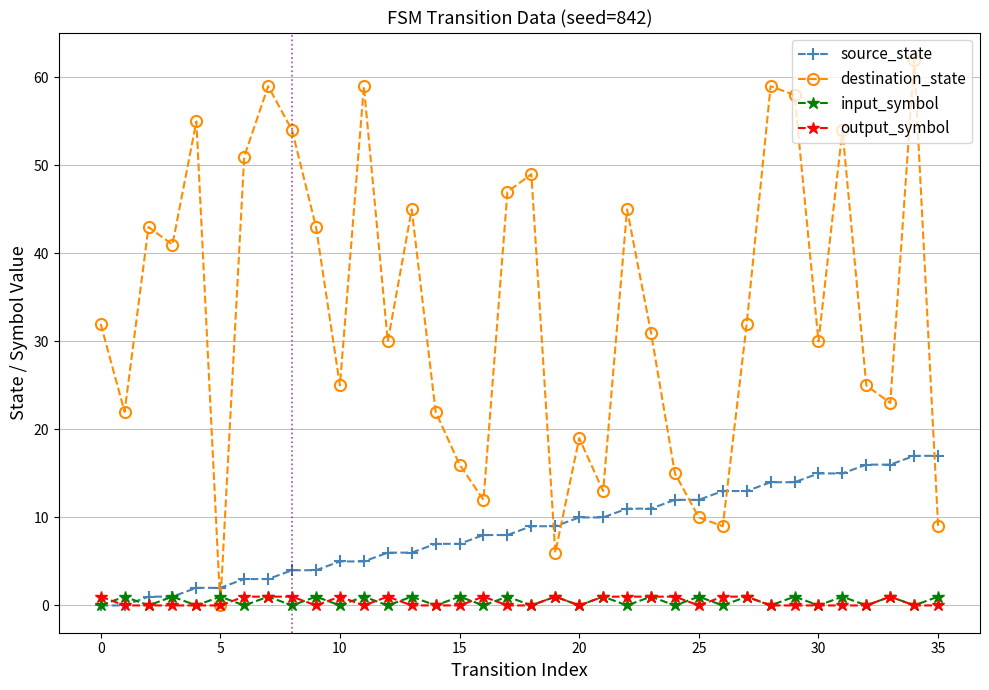

True or false: destination_state has more than 2 interior local peaks.

True